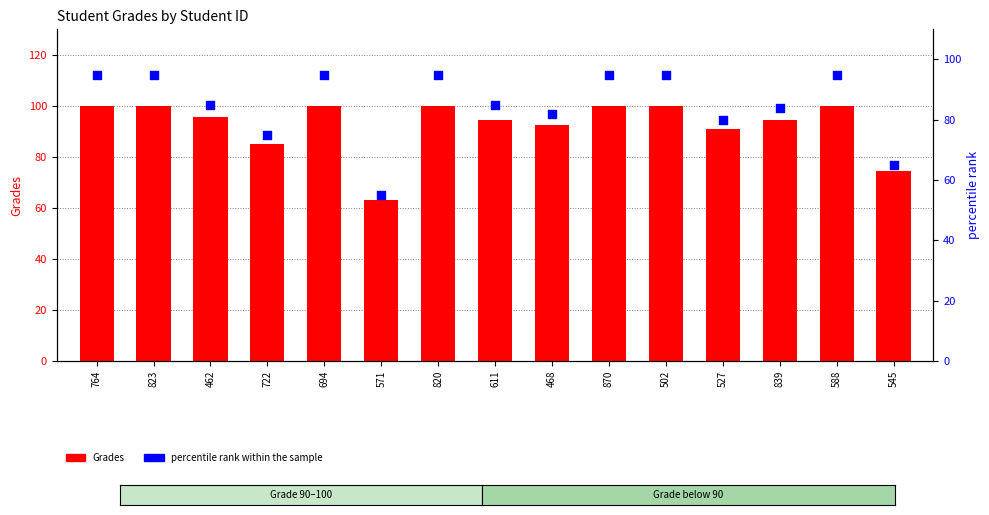

What is the total value across all series at 611?

179.6